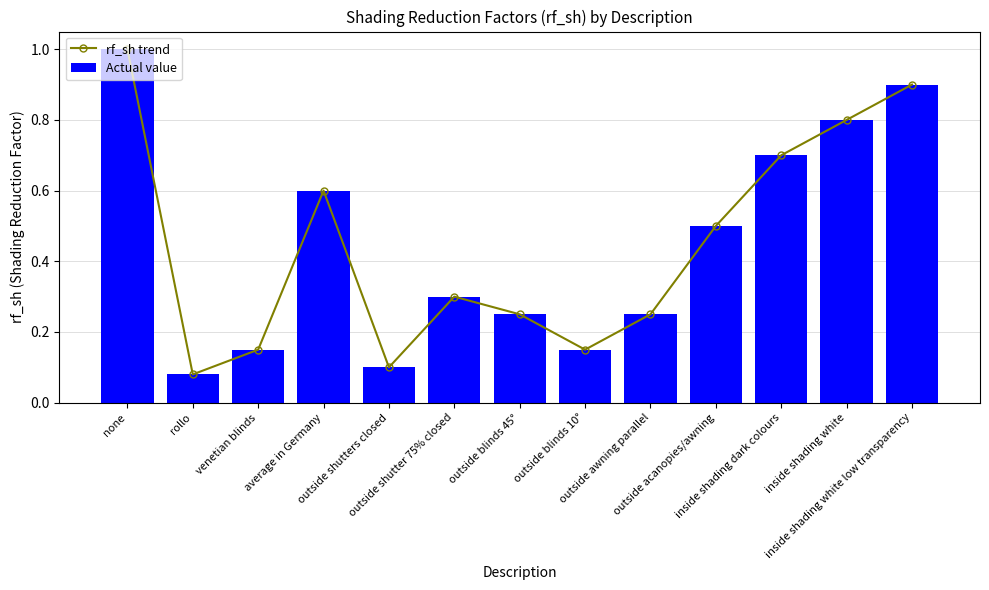

What are all the series names shown in the legend?

rf_sh trend, Actual value